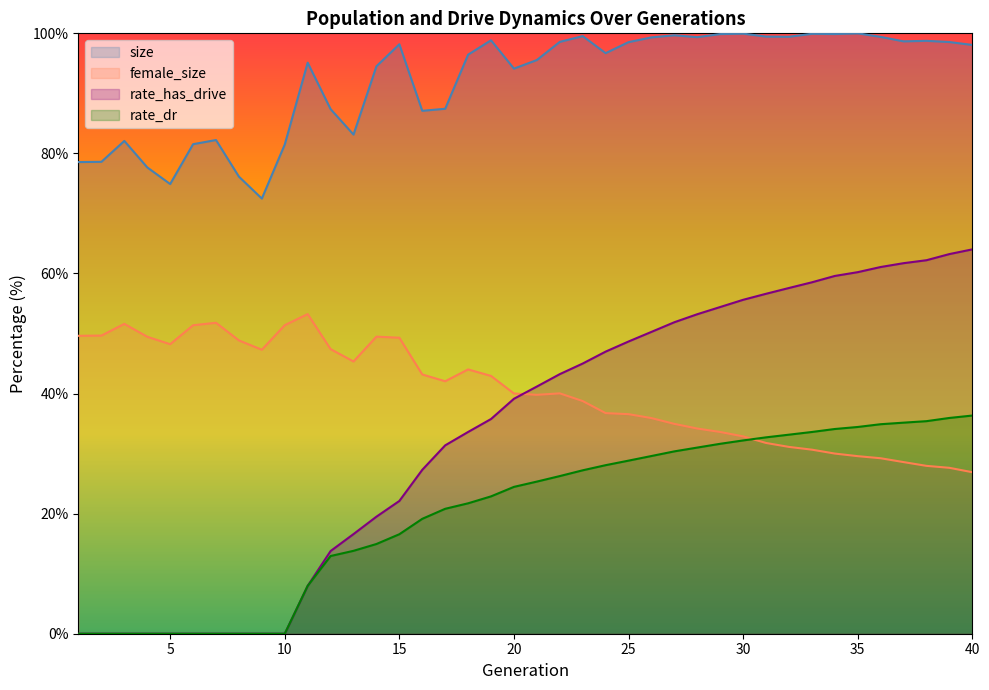

How many interior local valleys does the size series have?

10